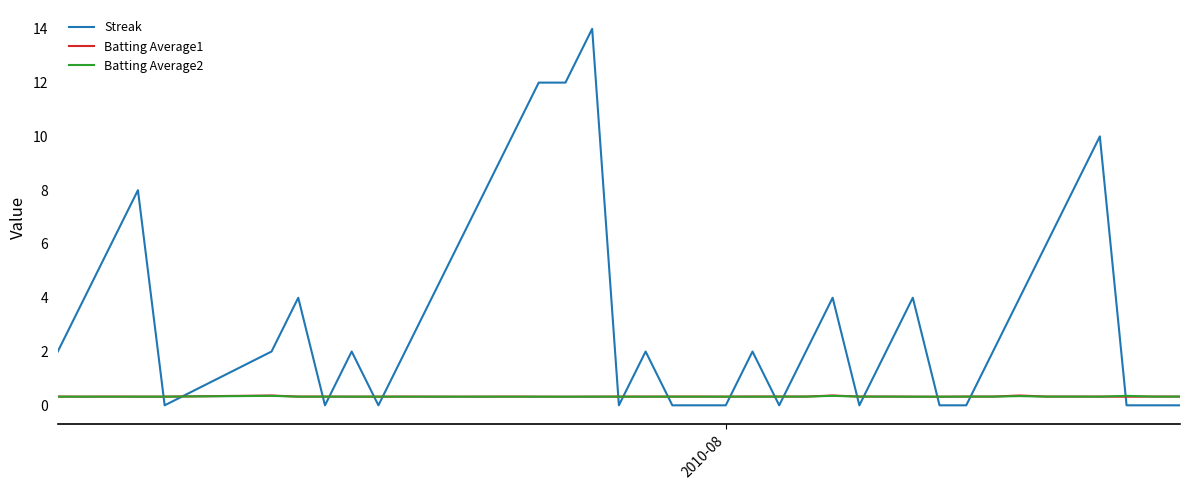

How many times do Streak and Batting Average1 cross each other?

17